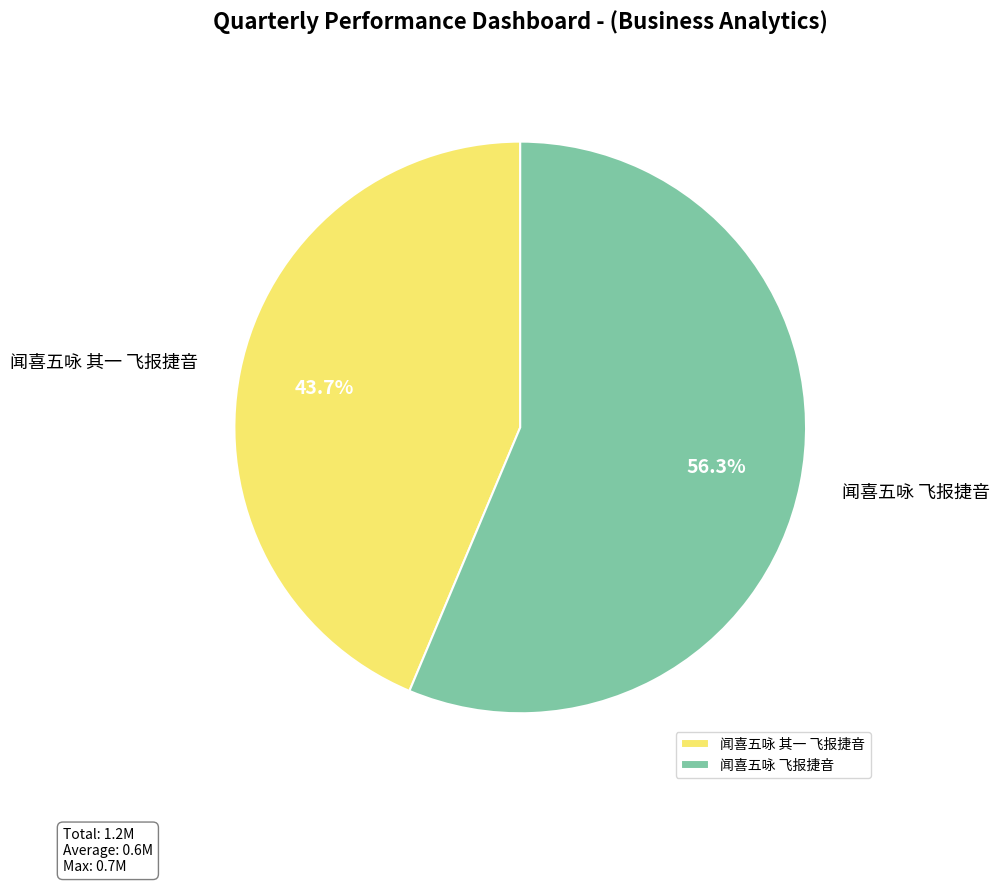

Rank the categories by value from highest to lowest.

闻喜五咏 飞报捷音, 闻喜五咏 其一 飞报捷音